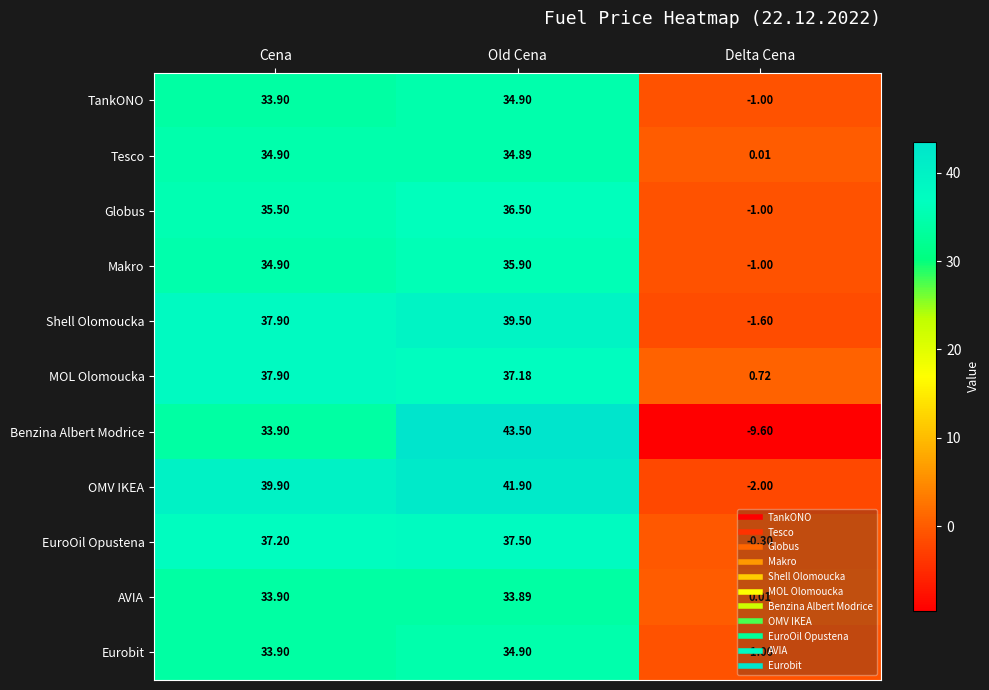

Which category has the lowest value in the MOL Olomoucka series?

Delta Cena